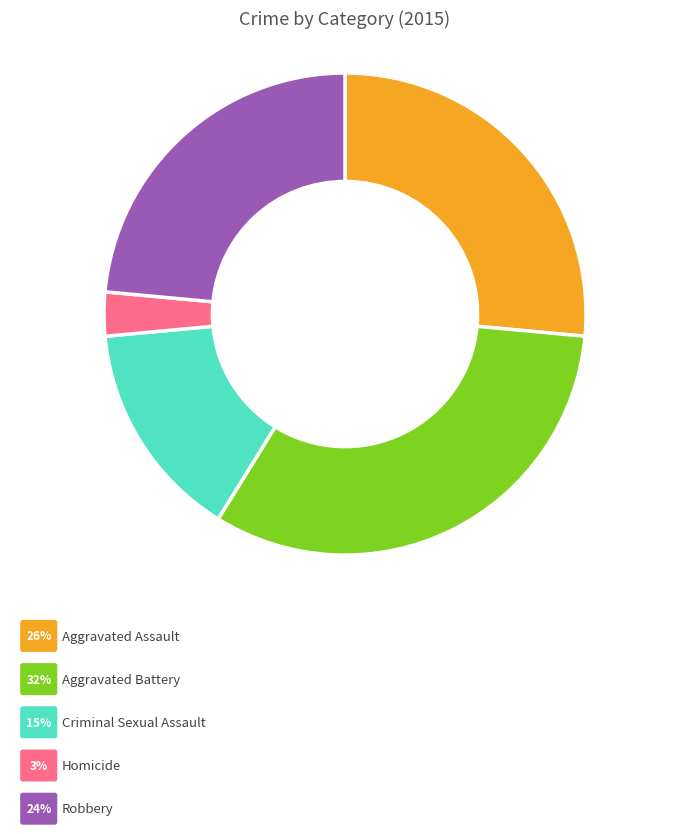

How many slices are in this pie chart?

5